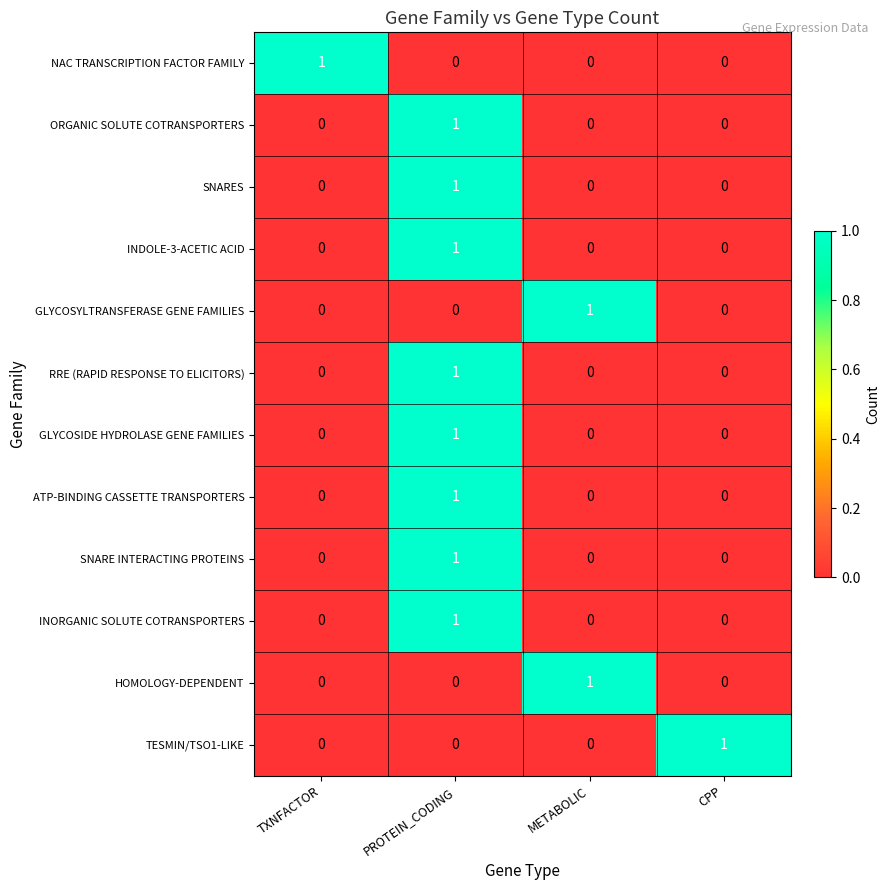

What is the total value across all series at CPP?

1